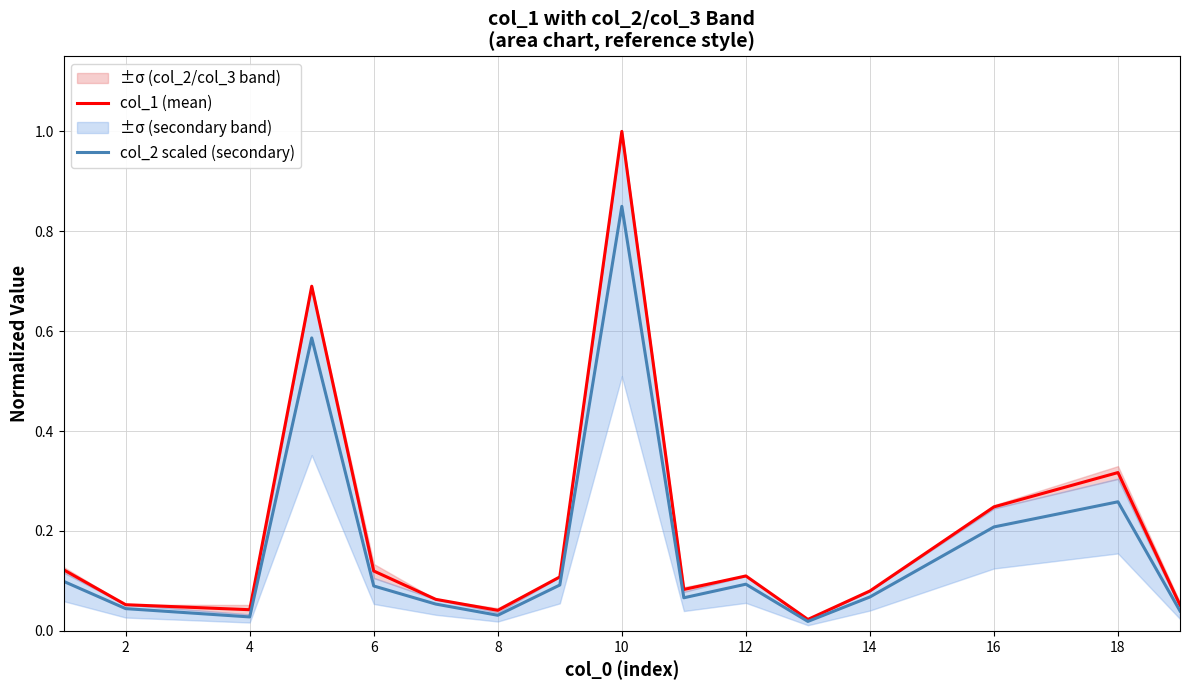

Reading right to left, what are all the values shown in this chart?

col_1 (mean): 0.1	0.3	0.2	0.1	0.0	0.1	0.1	1.0	0.1	0.0	0.1	0.1	0.7	0.0	0.1	0.1
col_2 scaled (secondary): 0.0	0.3	0.2	0.1	0.0	0.1	0.1	0.8	0.1	0.0	0.1	0.1	0.6	0.0	0.0	0.1